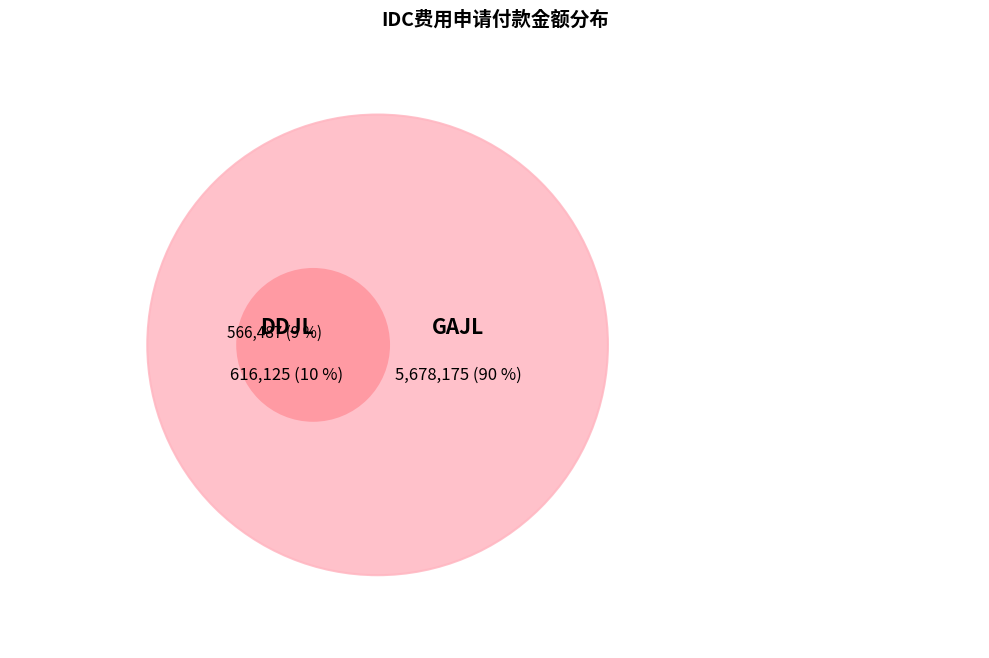

True or false: 1 accounts for 1% of the total.

False